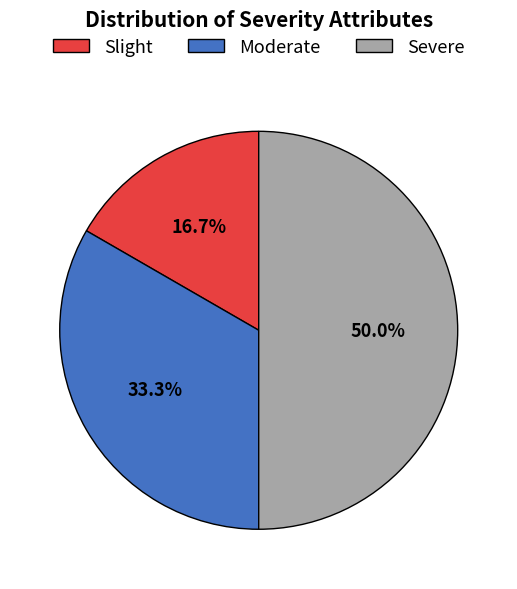

What is the ratio of the value at Moderate to the value at Severe?

0.7